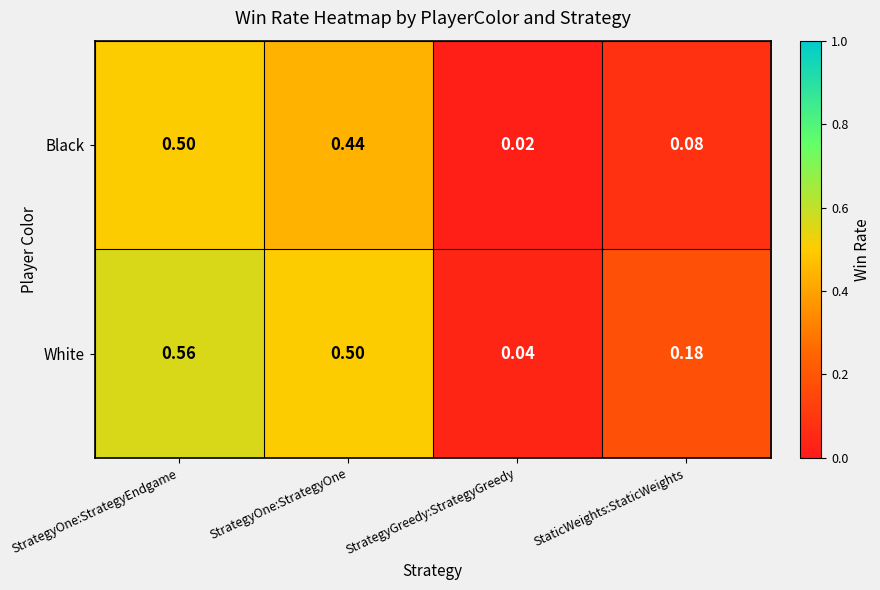

Which category has the highest value across all series?

StrategyOne:StrategyEndgame